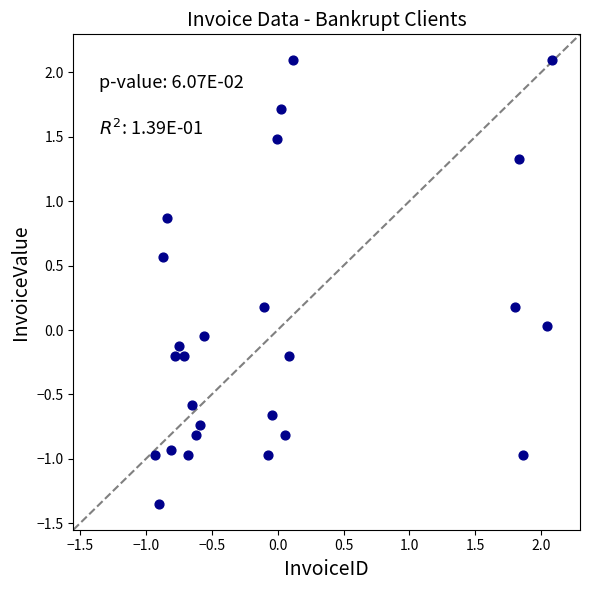

What is the range of Y values (max minus min)?

3.4